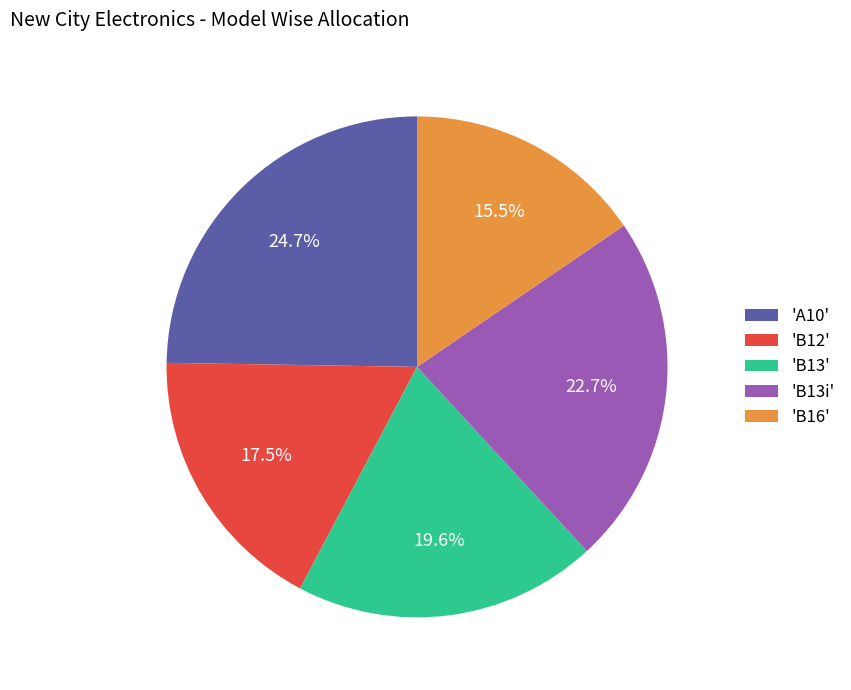

Between 'B13i' and 'B12', which is larger?

'B13i'